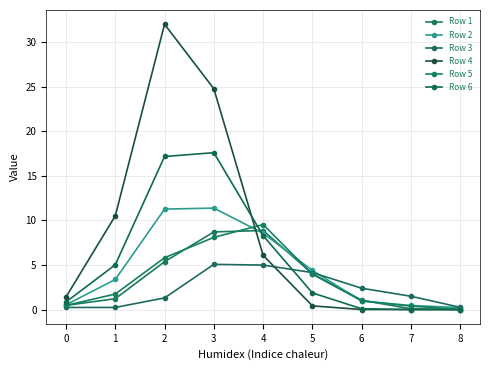

Is it true that Row 6 equals 0.8 at 4?

False